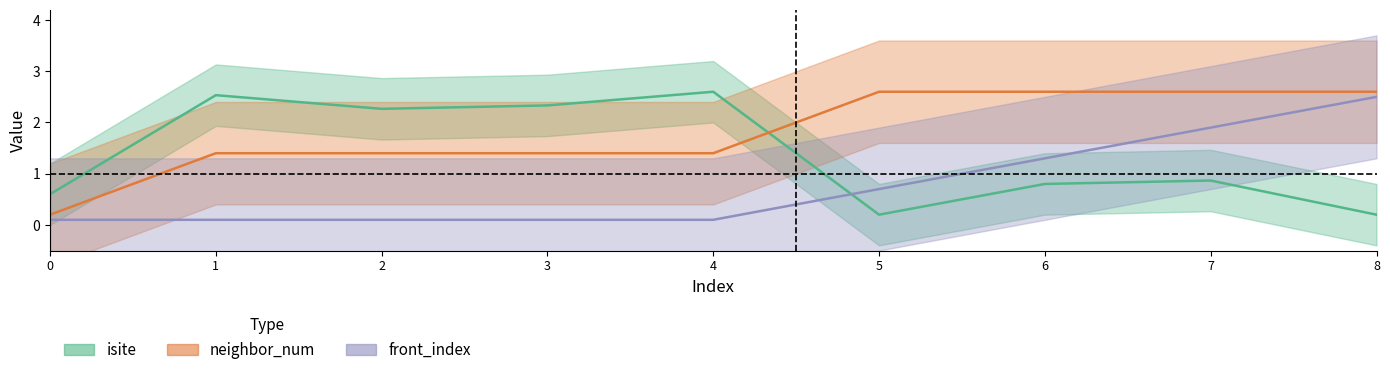

Reading right to left, list all the values displayed in this chart.

isite: 8=0.2	7=0.9	6=0.8	5=0.2	4=2.6	3=2.3	2=2.3	1=2.5	0=0.6
neighbor_num: 8=2.6	7=2.6	6=2.6	5=2.6	4=1.4	3=1.4	2=1.4	1=1.4	0=0.2
front_index: 8=2.5	7=1.9	6=1.3	5=0.7	4=0.1	3=0.1	2=0.1	1=0.1	0=0.1